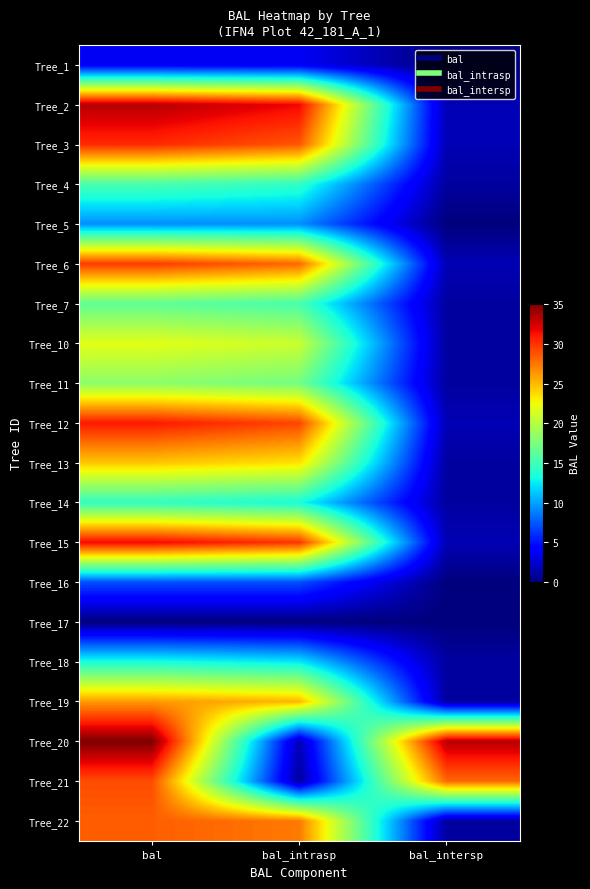

Which label corresponds to the smallest value in the chart?

bal_intersp